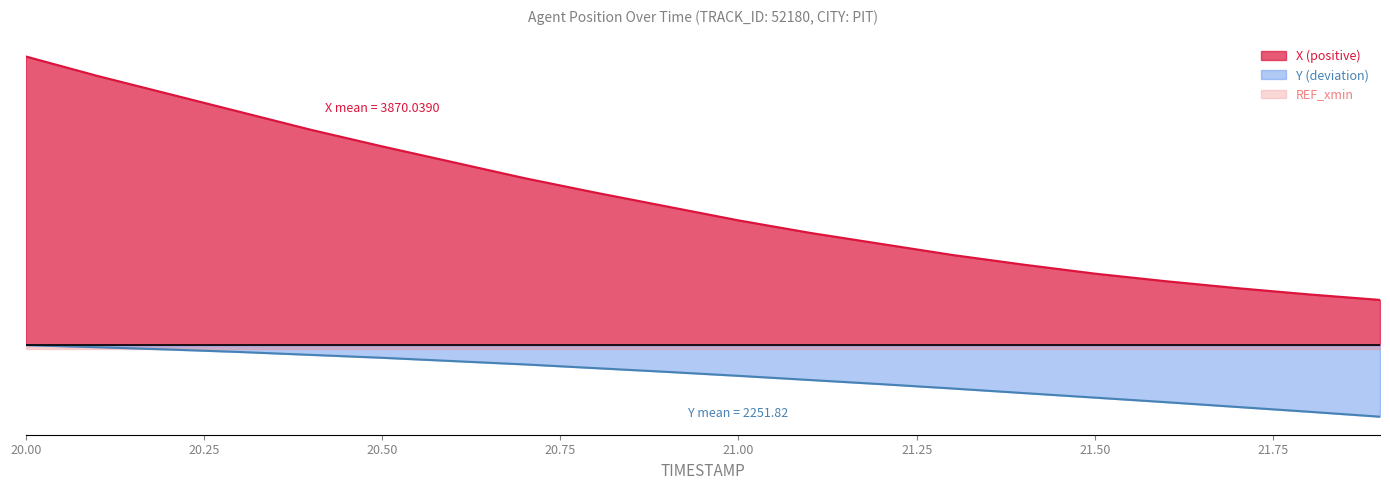

Which series changed the most between 20.3 and 21.5?

X